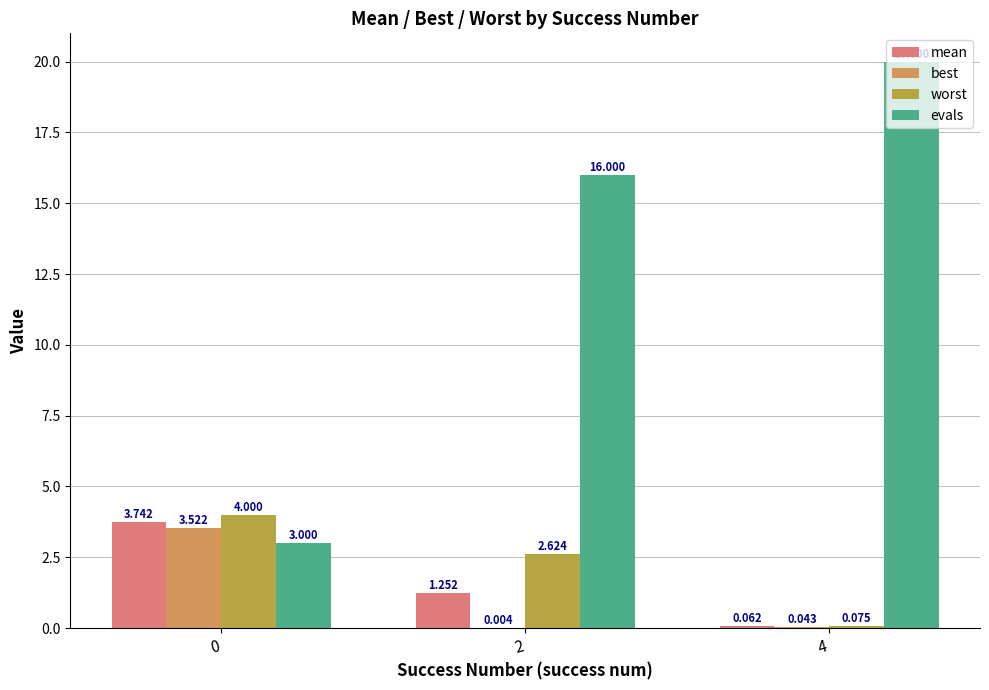

Which series has the largest total across all categories?

evals